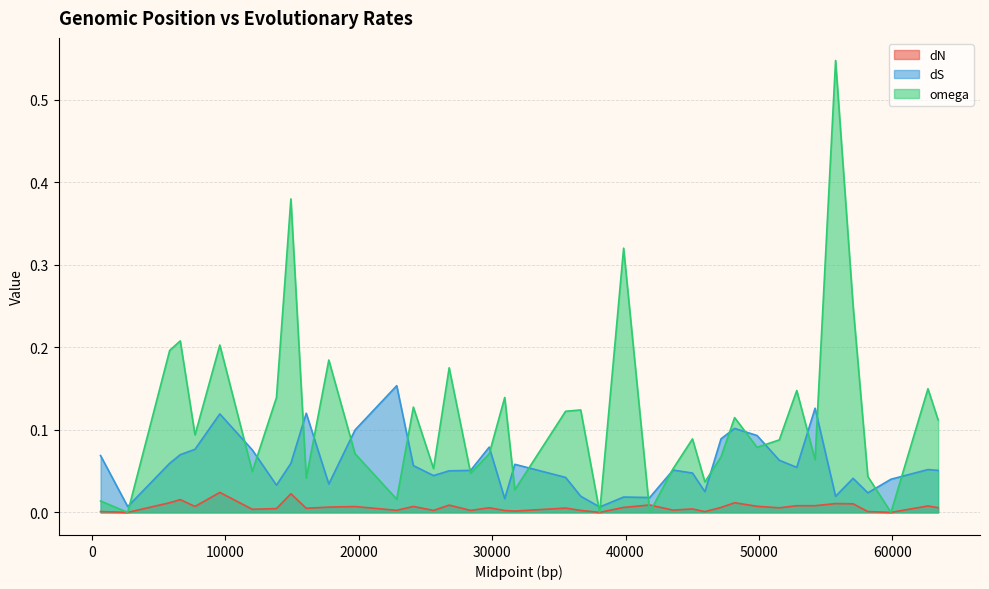

Does the chart display data point markers on the line(s)?

No